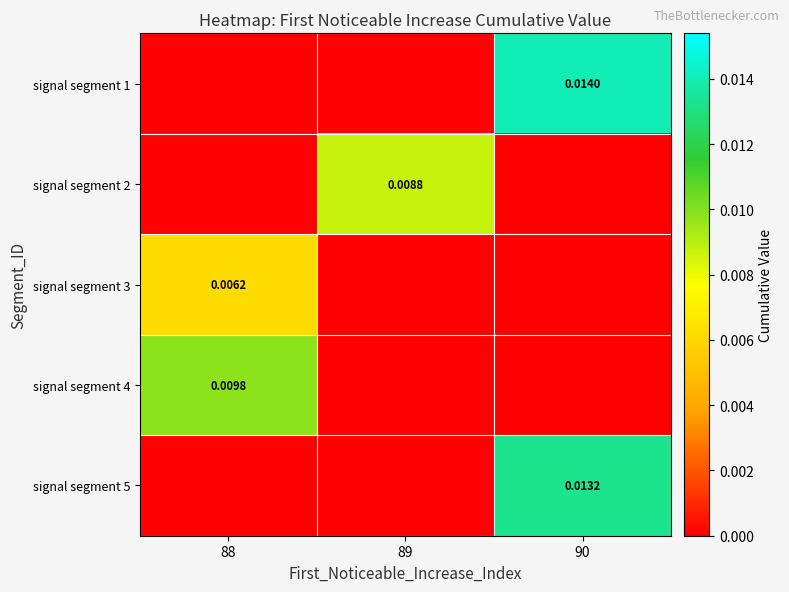

At how many categories does at least one series exceed 0?

3